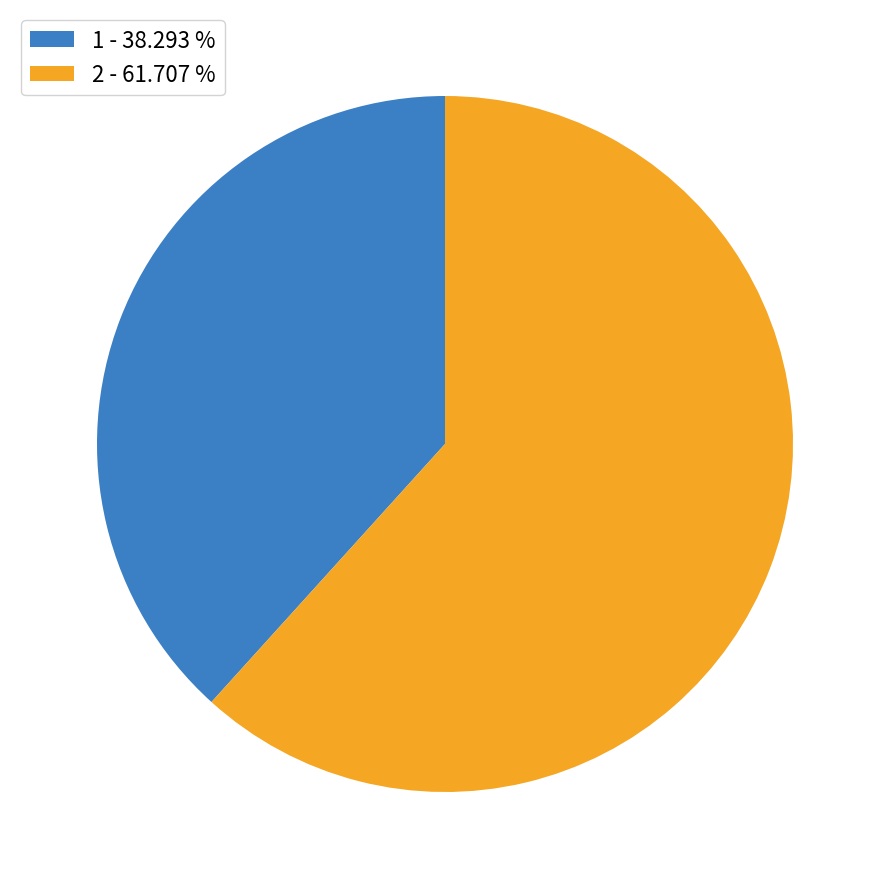

Which has a higher value, 2 or 1?

2